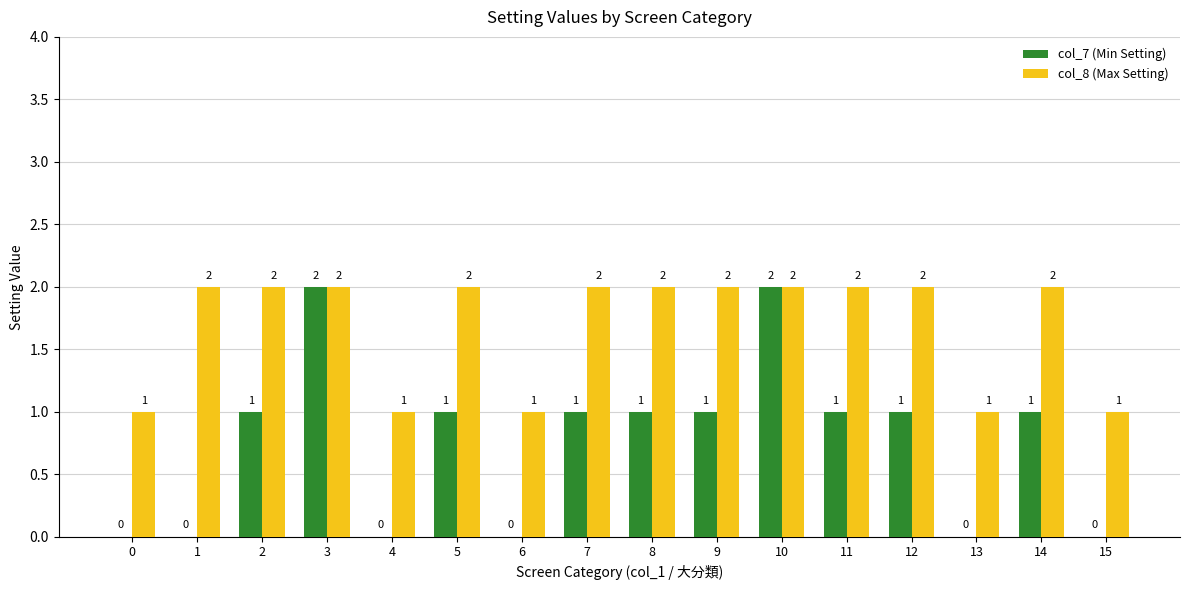

What is the highest value of the col_8 (Max Setting) series?

2